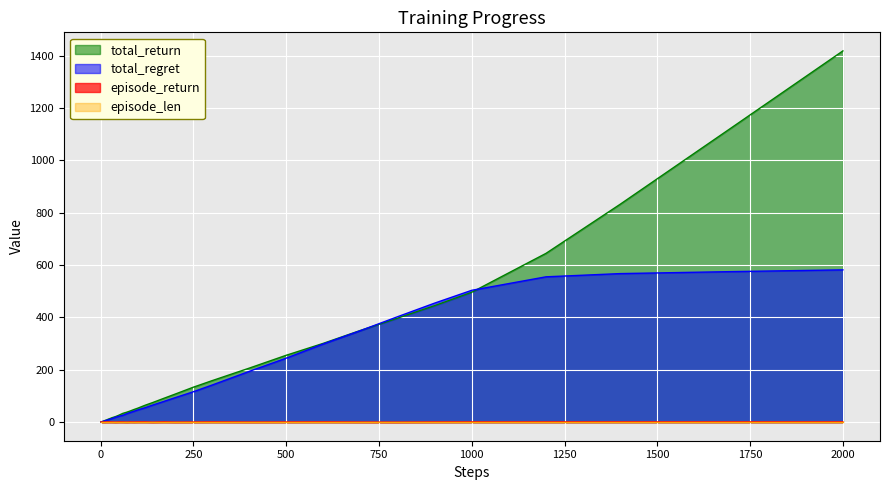

At which category is the sum across all series the highest?

2000